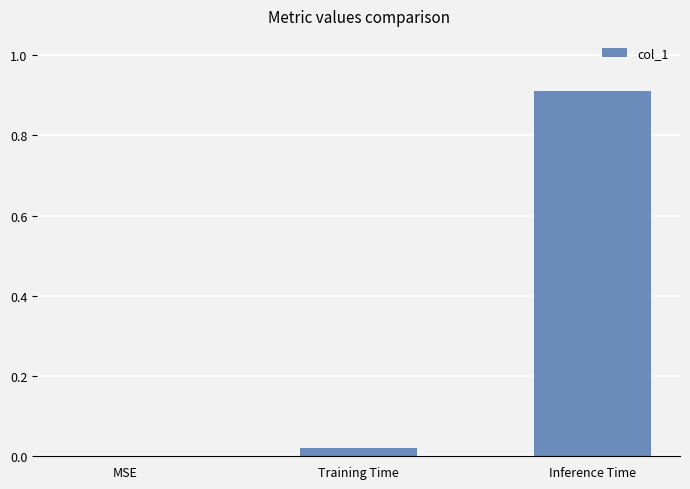

What is the change in value from MSE to Inference Time?

+0.9